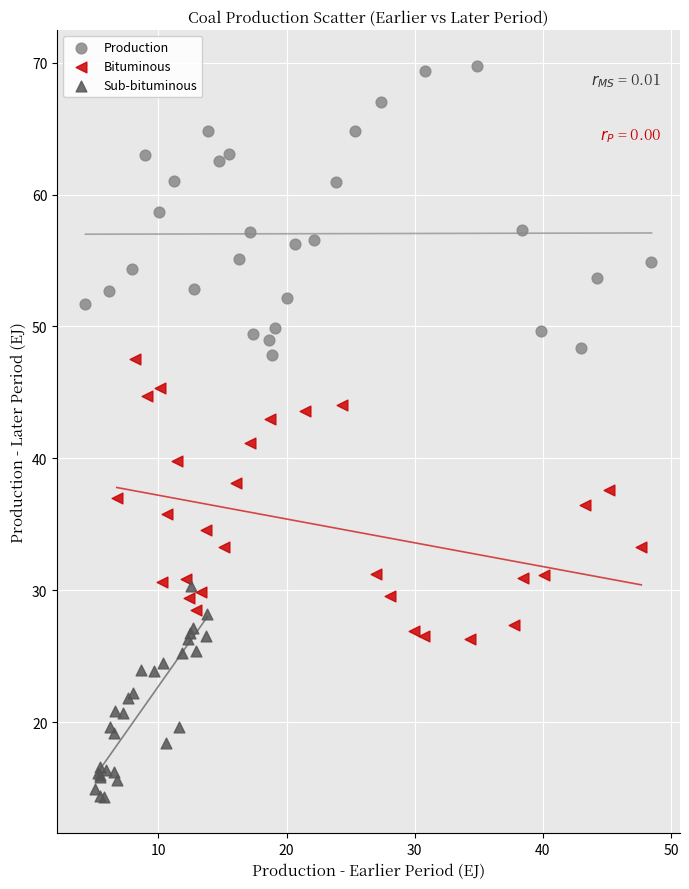

Which series reaches the maximum Y coordinate?

Production